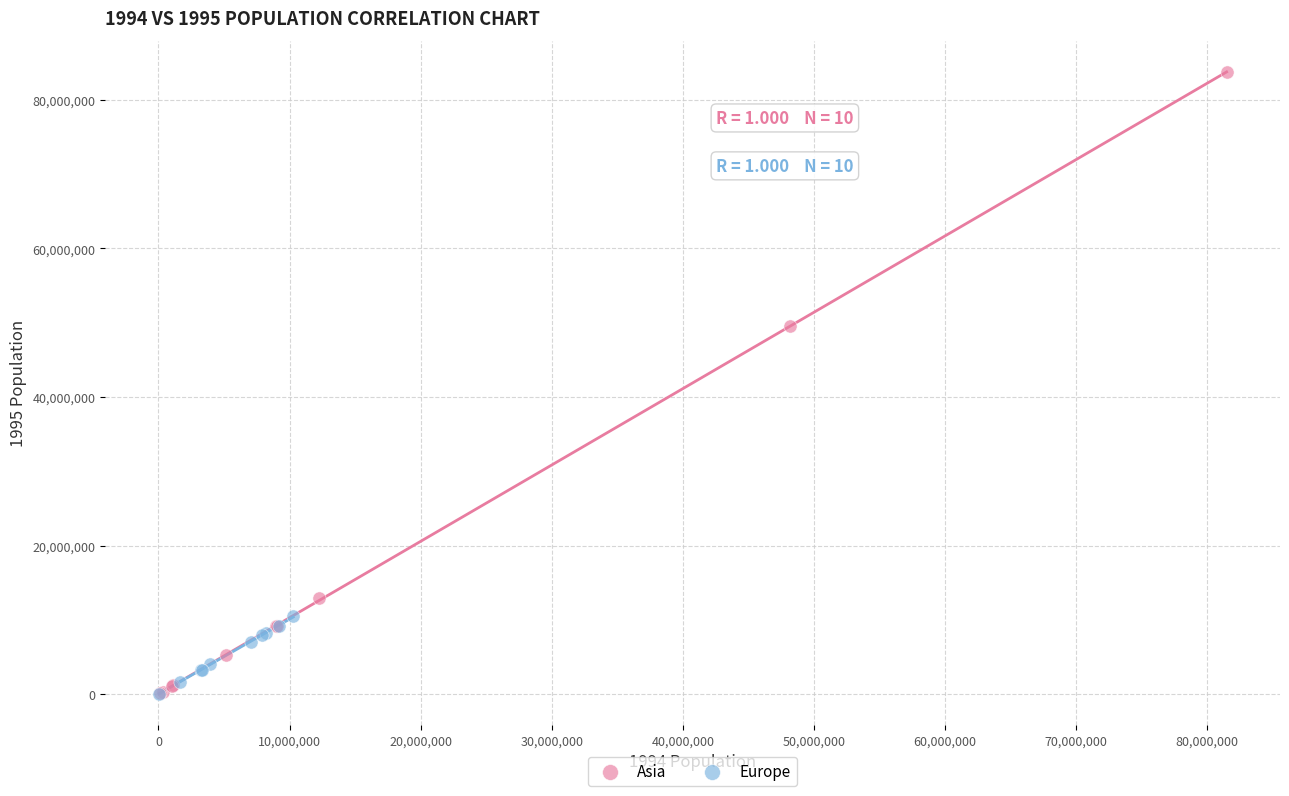

Which series reaches the maximum Y coordinate?

Asia